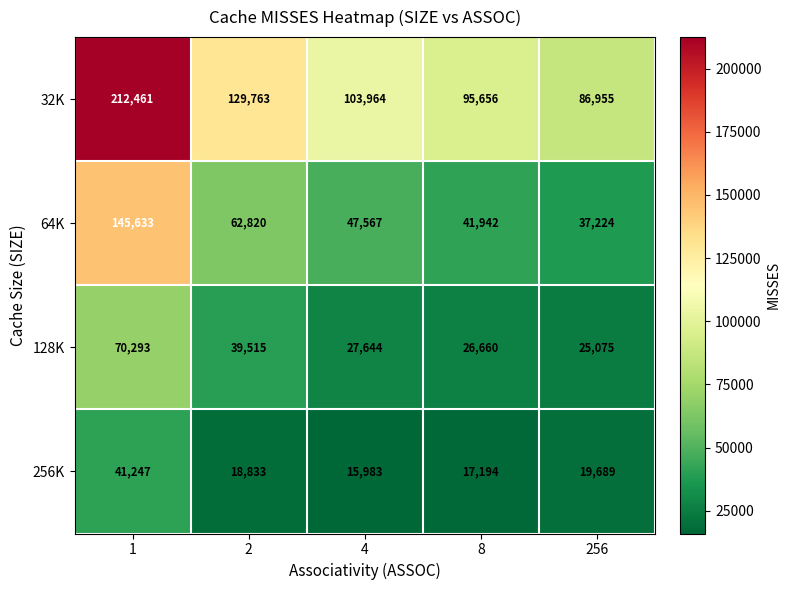

Reading left to right, transcribe all the data shown in this chart.

32K: 212461	129763	103964	95656	86955
64K: 145633	62820	47567	41942	37224
128K: 70293	39515	27644	26660	25075
256K: 41247	18833	15983	17194	19689